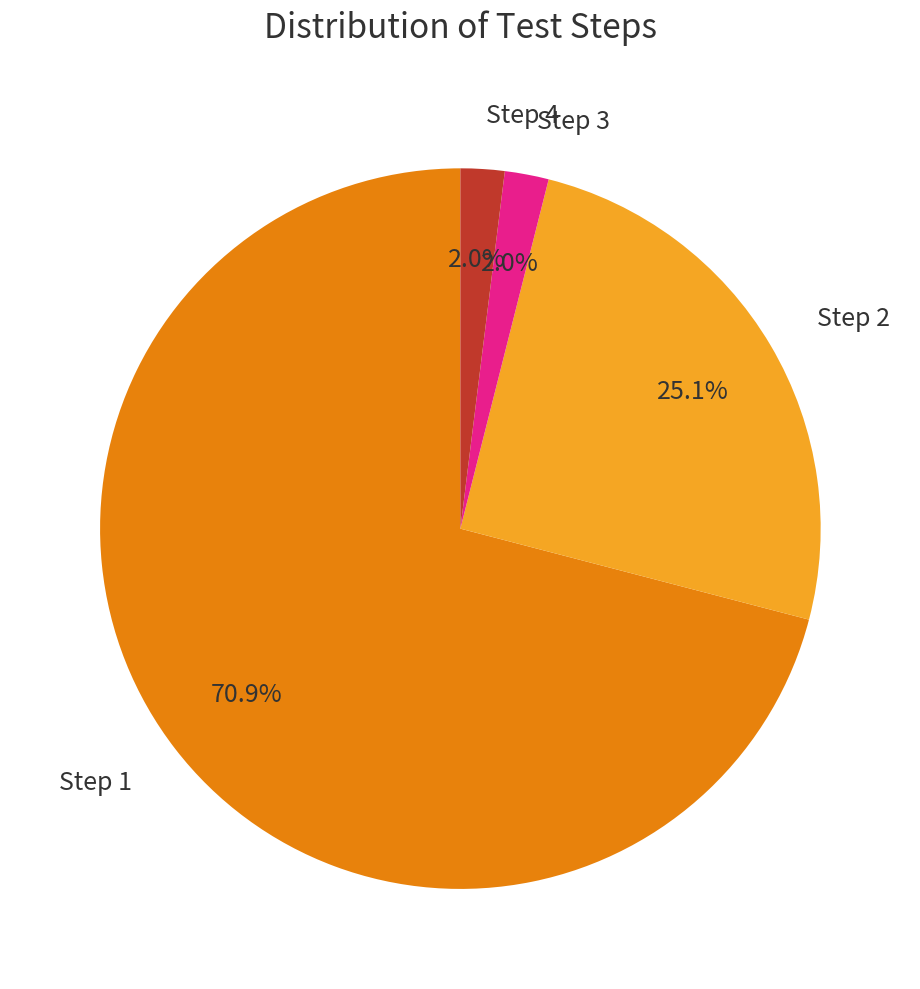

Between Step 1 and Step 4, which is larger?

Step 1